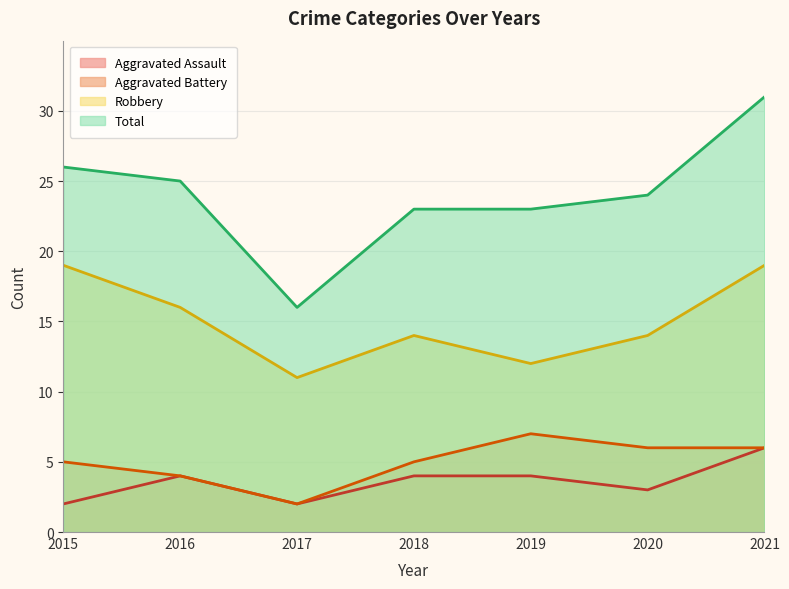

How many interior local peaks does the Aggravated Battery series have?

1